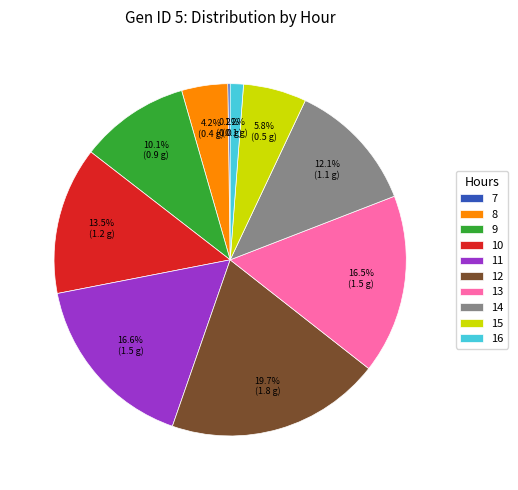

Which category has the biggest portion of the pie?

12